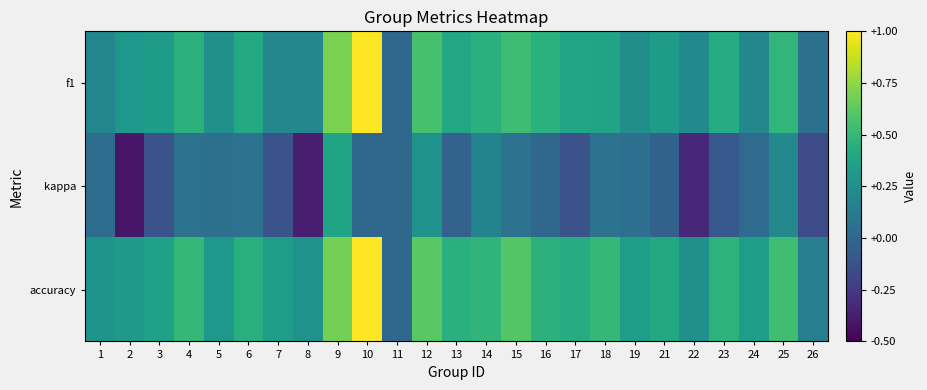

How many categories are shown in the chart?

25